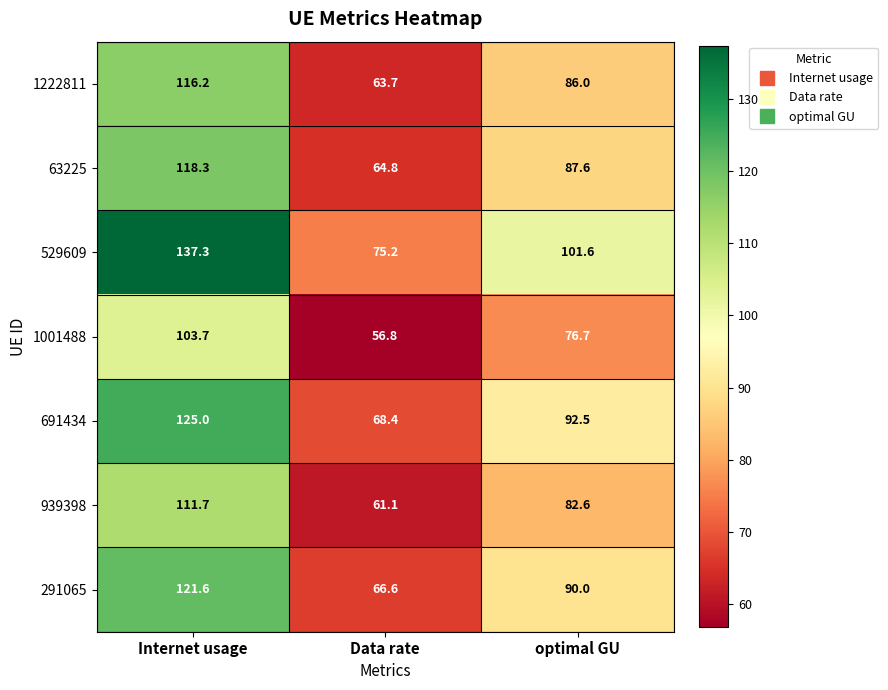

What is the total value across all series at optimal GU?

617.0